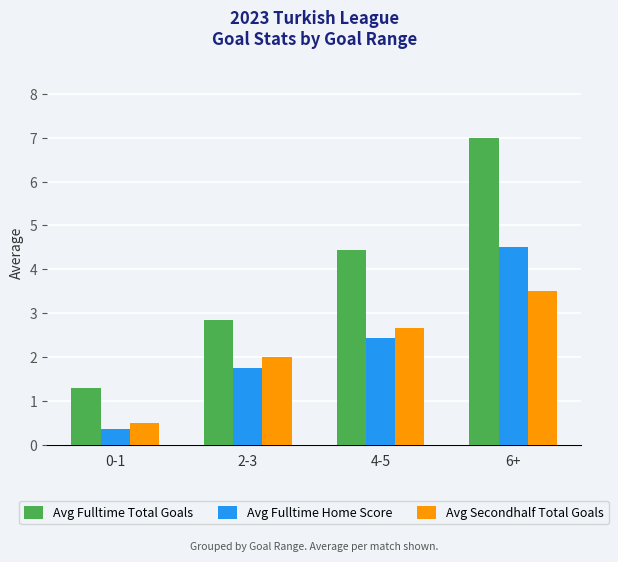

What is the lowest value of the Avg Fulltime Total Goals series?

1.3